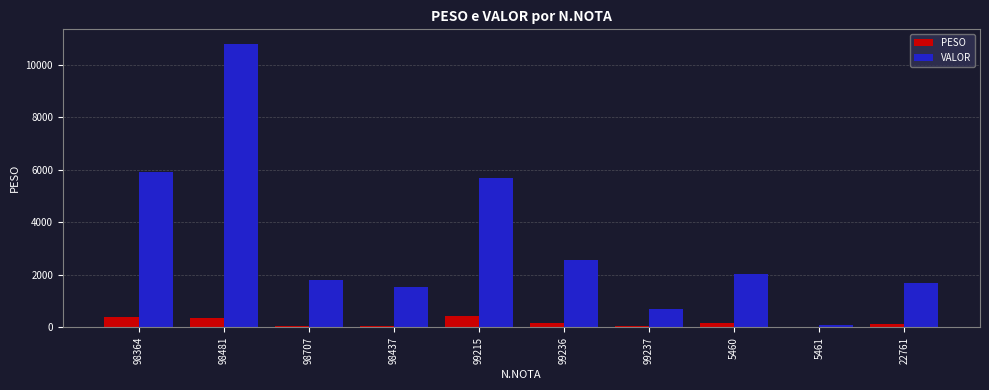

What is the maximum value for VALOR?

10802.7